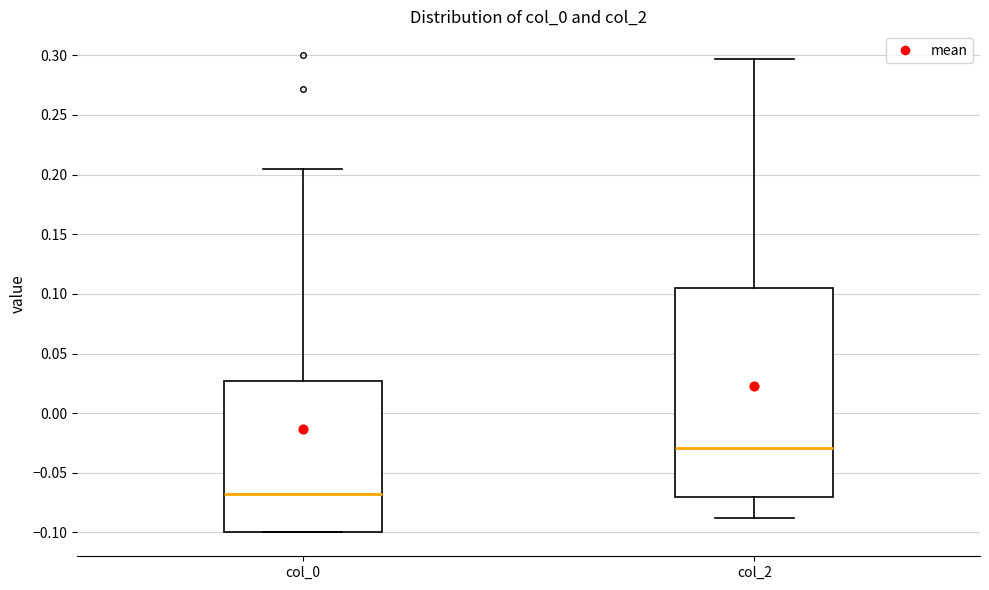

Reading left to right, read every box against the y-axis: the position of its median line, the range the box covers, and the ends of its whiskers. The values are not printed on the chart, so give them approximately, as read against the axis.

col_0: median -0.070, box -0.100 to 0.025, whiskers -0.100 to 0.205
col_2: median -0.030, box -0.070 to 0.105, whiskers -0.090 to 0.295